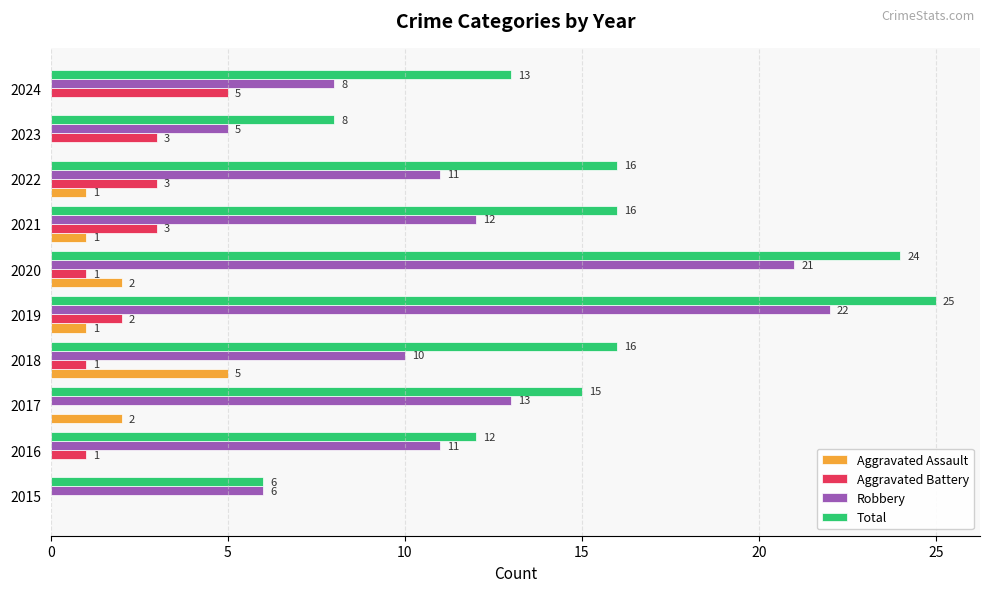

What is the sum of all Total values?

151